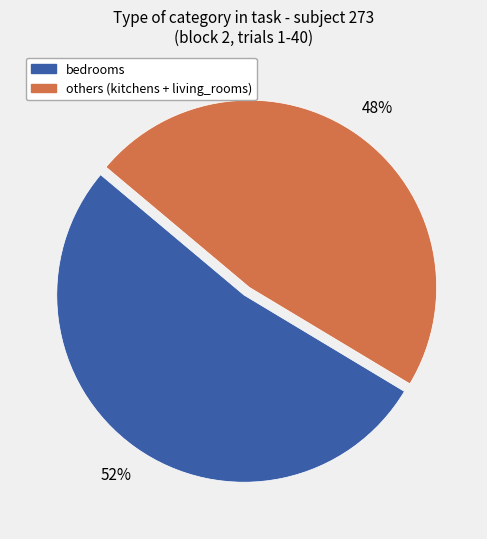

Is there a majority slice in this chart?

Yes